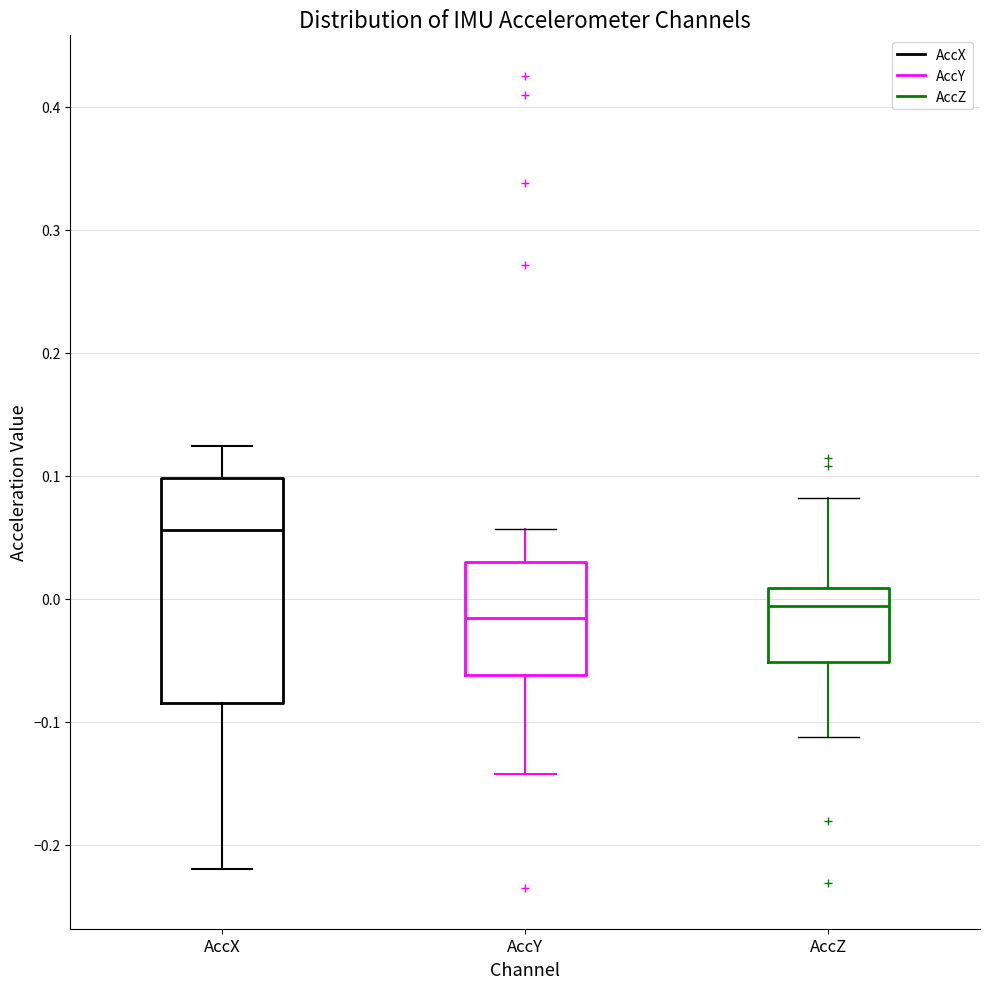

Where is the lower edge of the box for AccX on the y-axis? The values are not printed on the chart, so give them approximately, as read against the axis.

-0.09